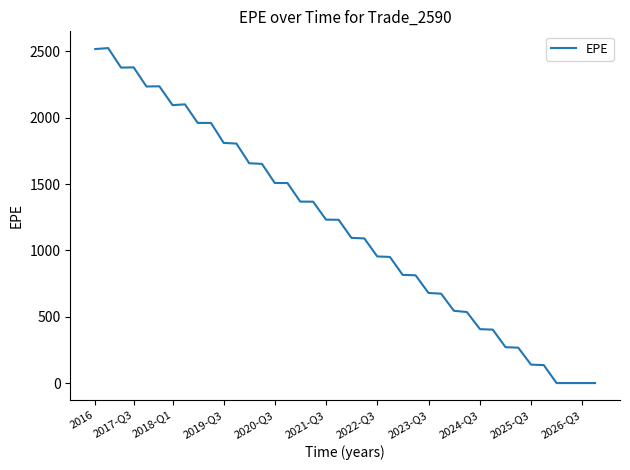

What is the difference between the maximum and minimum values?

2525.4